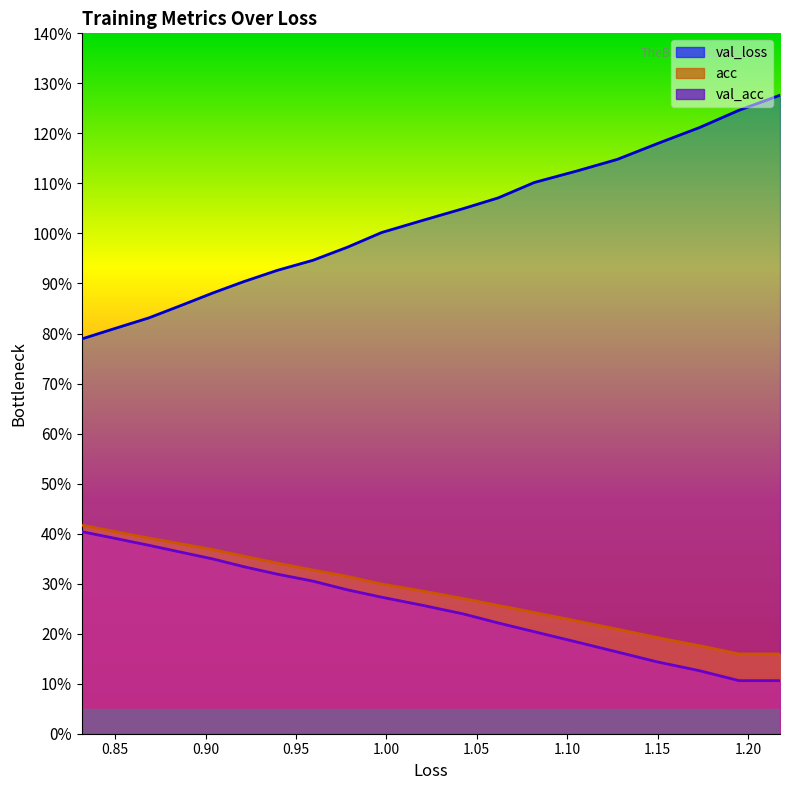

At which category does acc reach its first local valley?

0.85